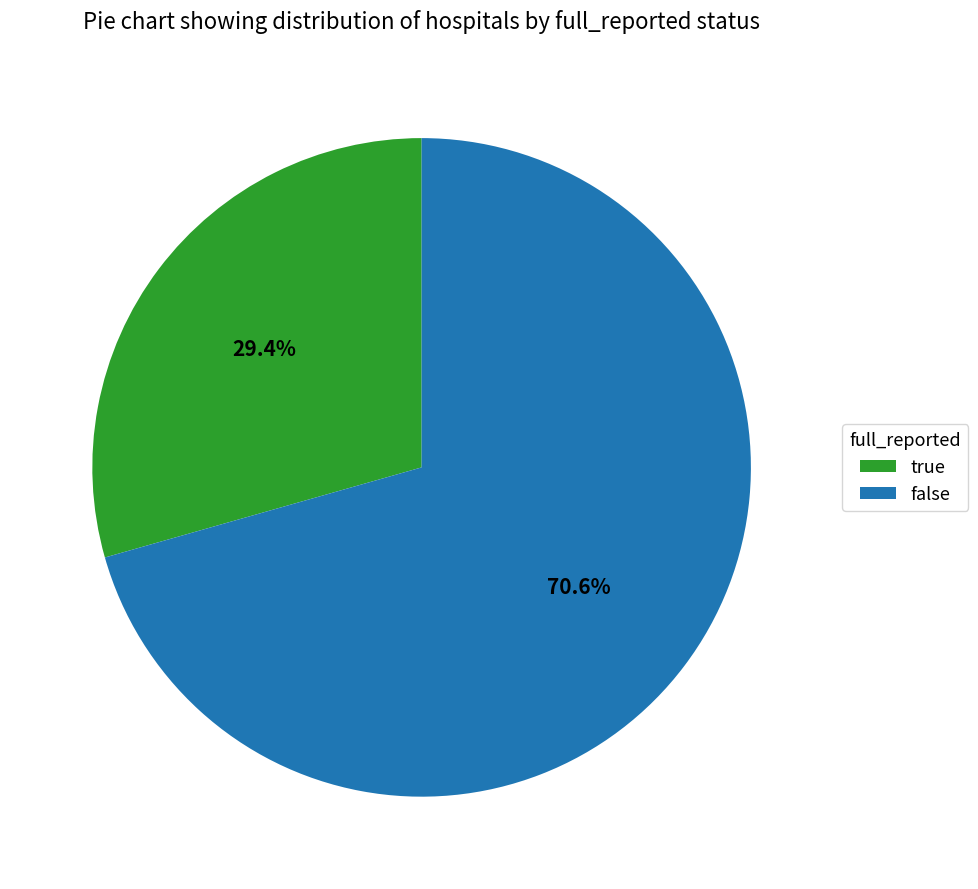

To the nearest percent, what is the difference between the largest and smallest slice percentages?

41%